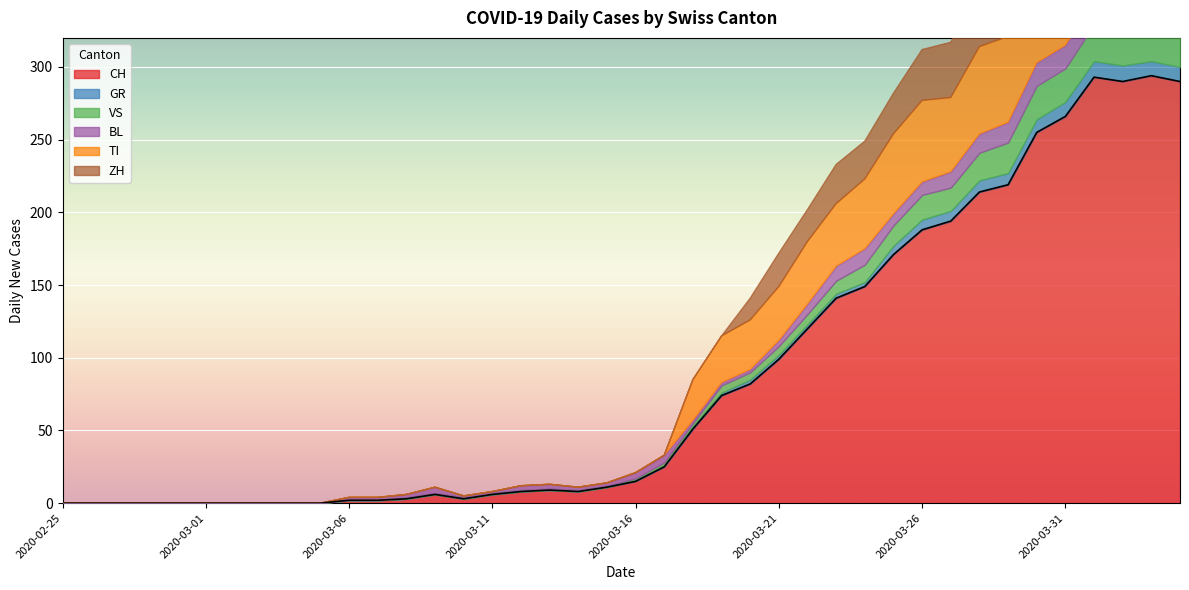

How many values in the VS series are below 1?

12